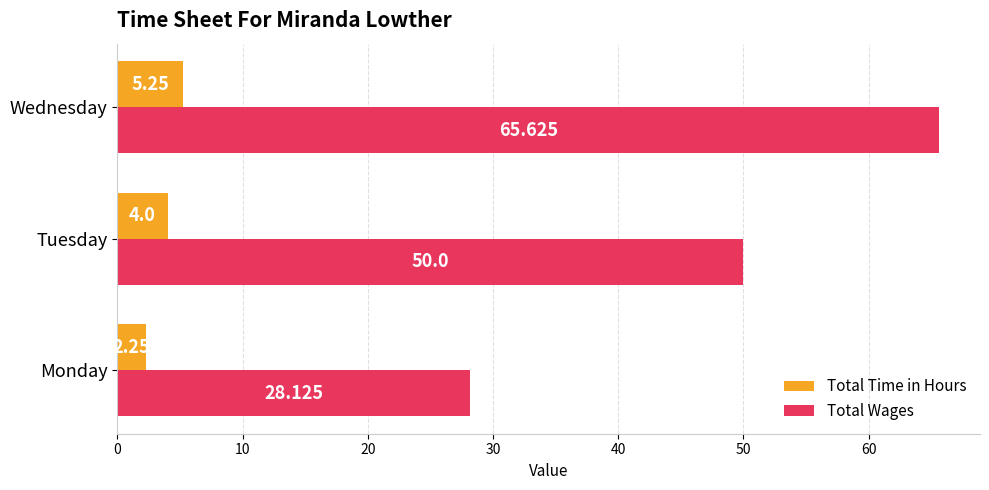

Which series has the largest range (max minus min)?

Total Wages